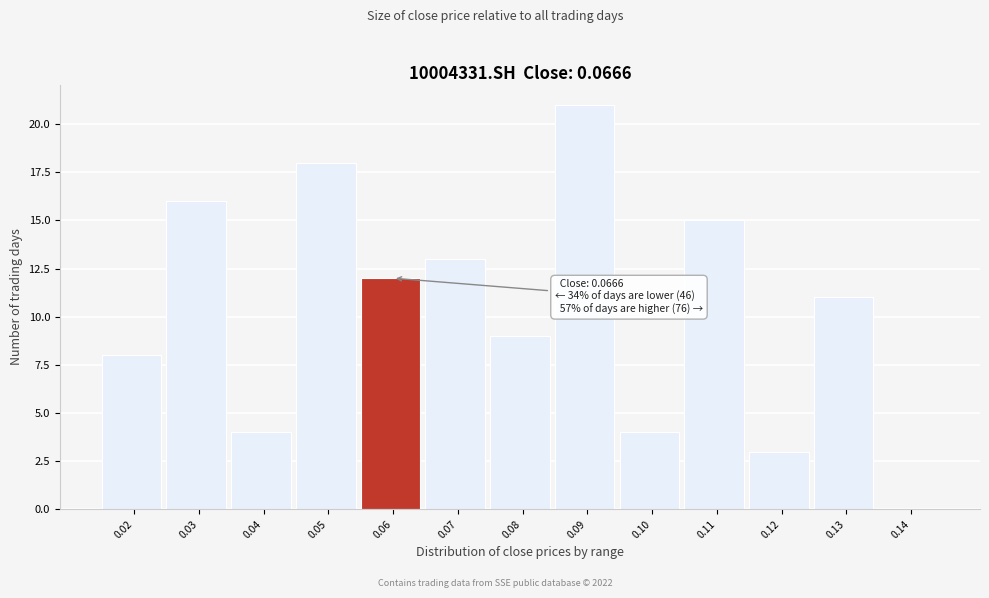

Reading left to right, list all the values displayed in this chart.

0.02=8	0.03=16	0.04=4	0.05=18	0.06=12	0.07=13	0.08=9	0.09=21	0.10=4	0.11=15	0.12=3	0.13=11	0.14=0